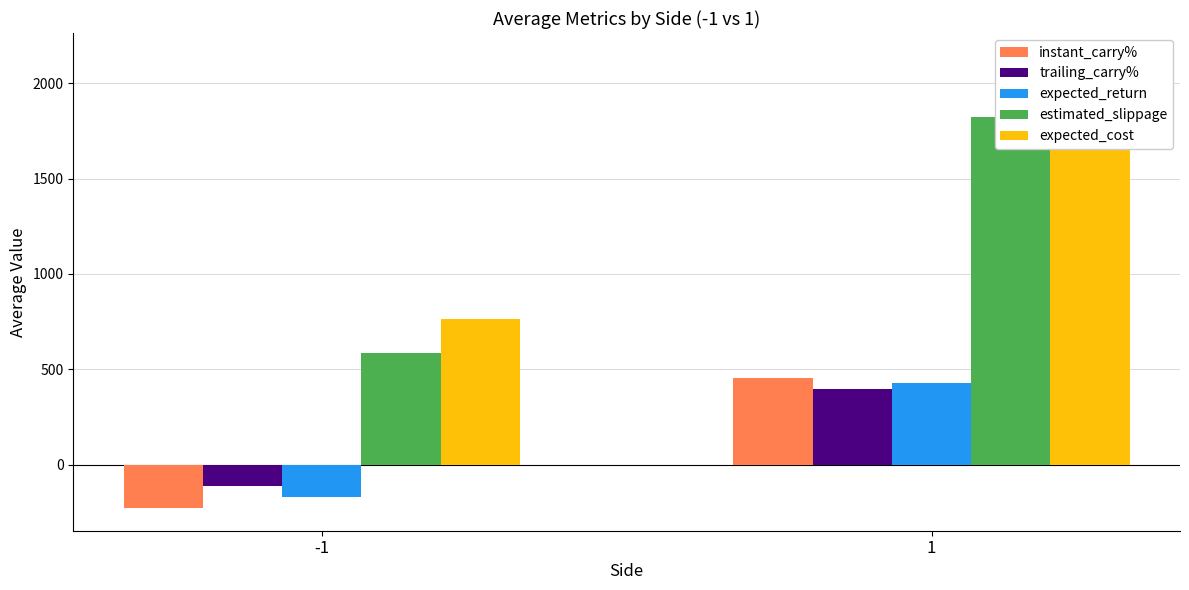

What are all the series names shown in the legend?

instant_carry%, trailing_carry%, expected_return, estimated_slippage, expected_cost